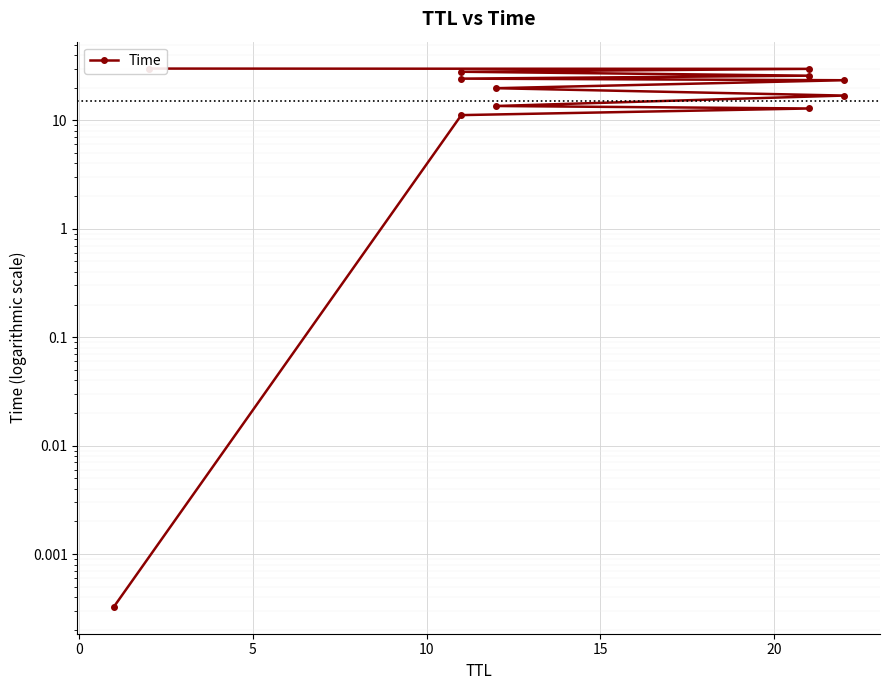

Reading right to left, transcribe all the data shown in this chart.

30.0	29.8	28.0	25.8	24.2	23.4	19.8	16.9	13.6	12.9	11.2	0.0